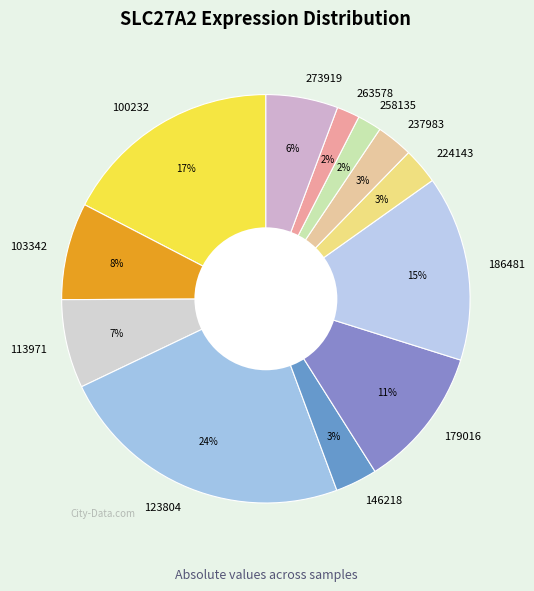

Does any single category account for the majority?

No